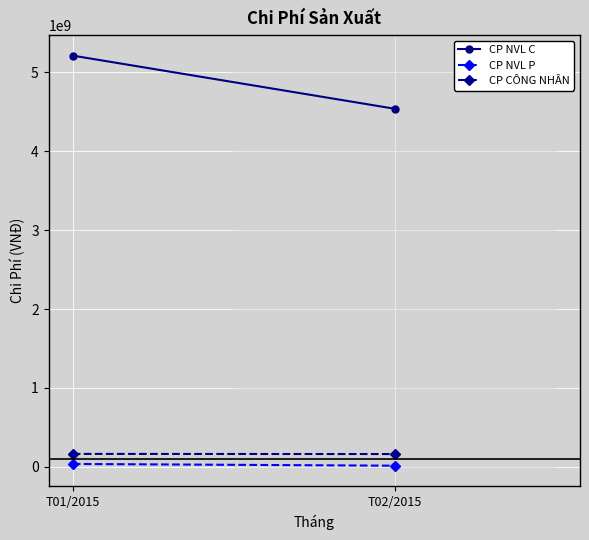

What is the spread (max minus min) of values at T01/2015?

5177763576.8